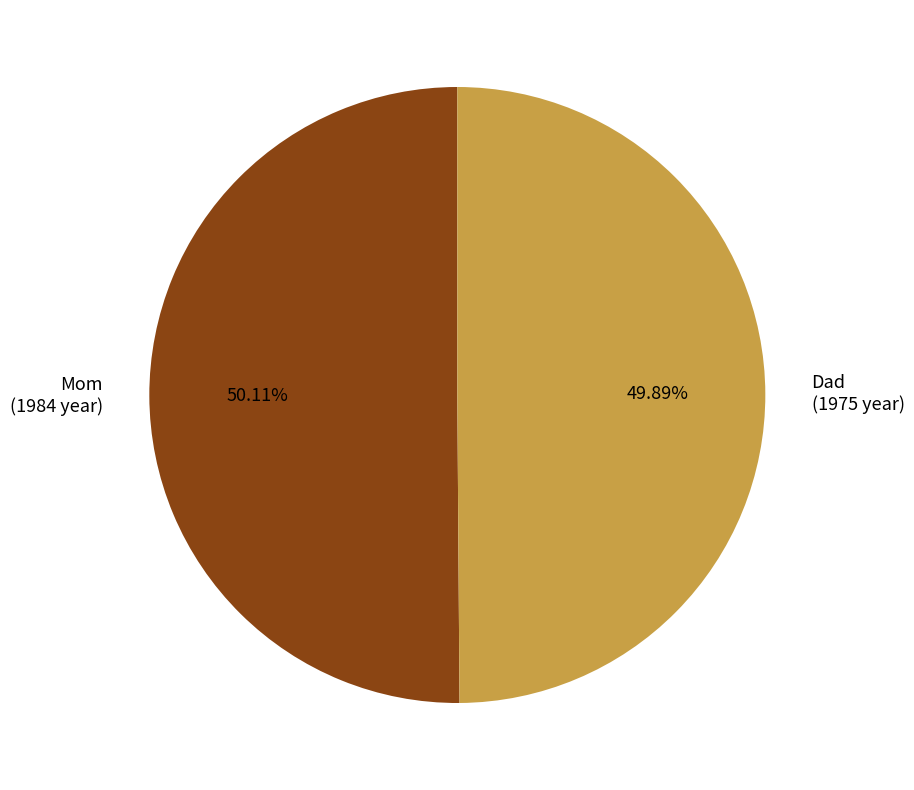

What is the total percentage of Dad and Mom?

100.0%